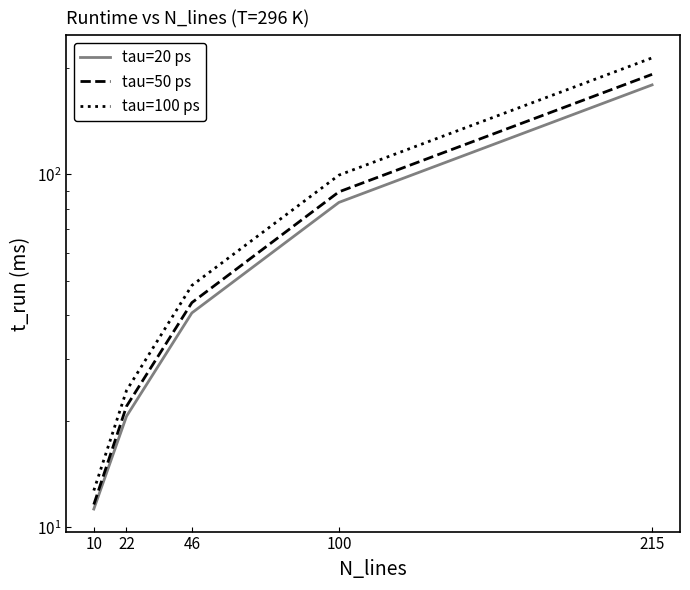

Is this an area chart (filled region under the line)?

No